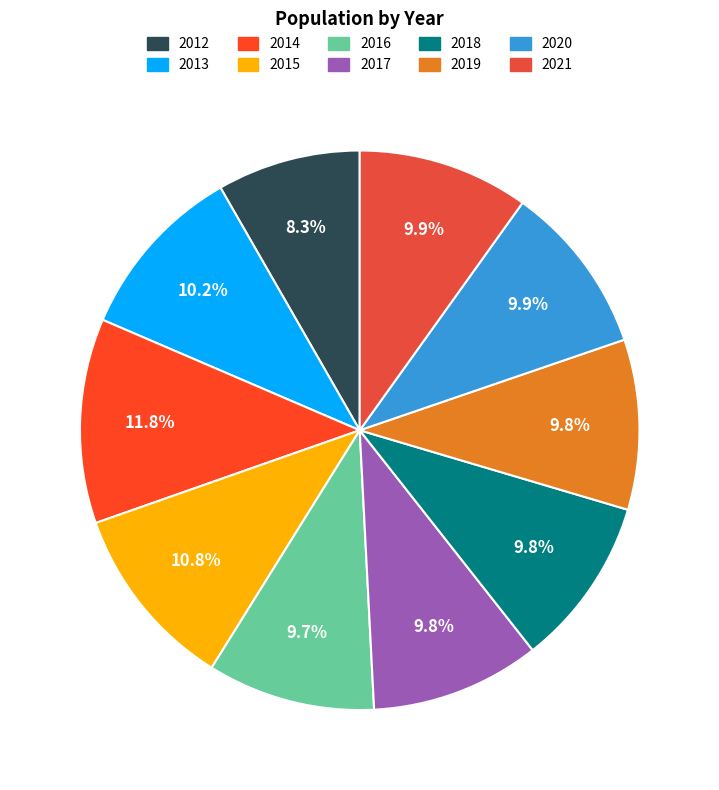

How many segments does this pie chart have?

10